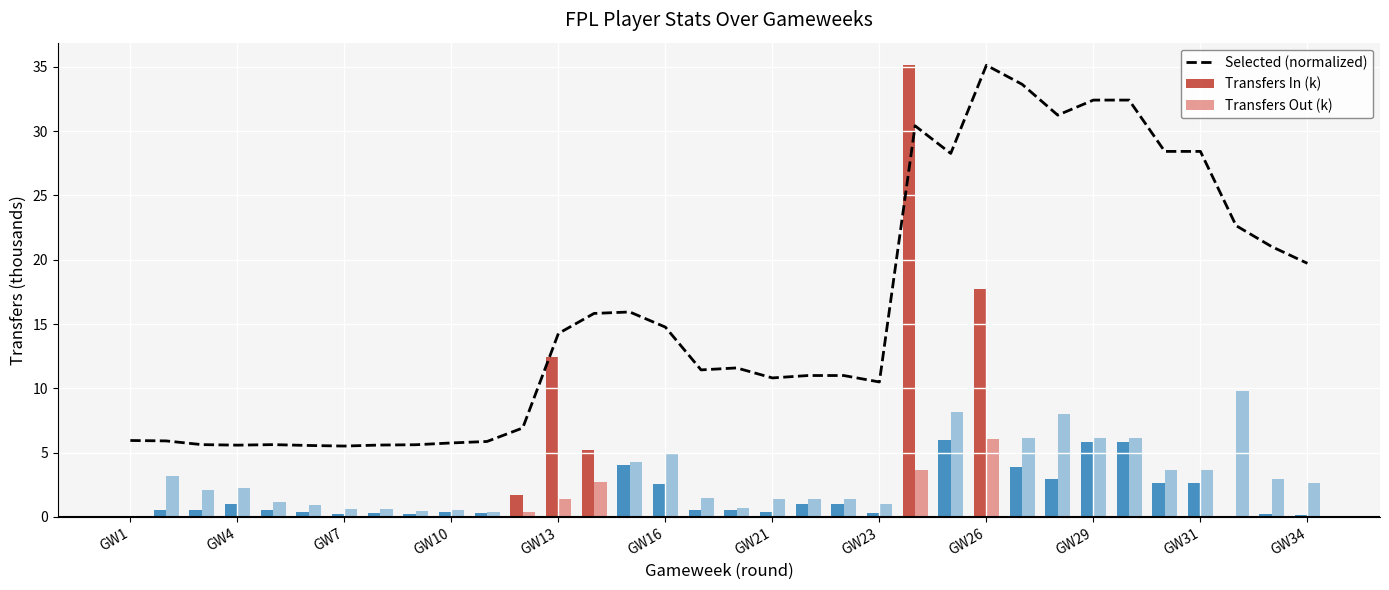

What are all the series names shown in the legend?

Selected (normalized), Transfers In (k), Transfers Out (k)